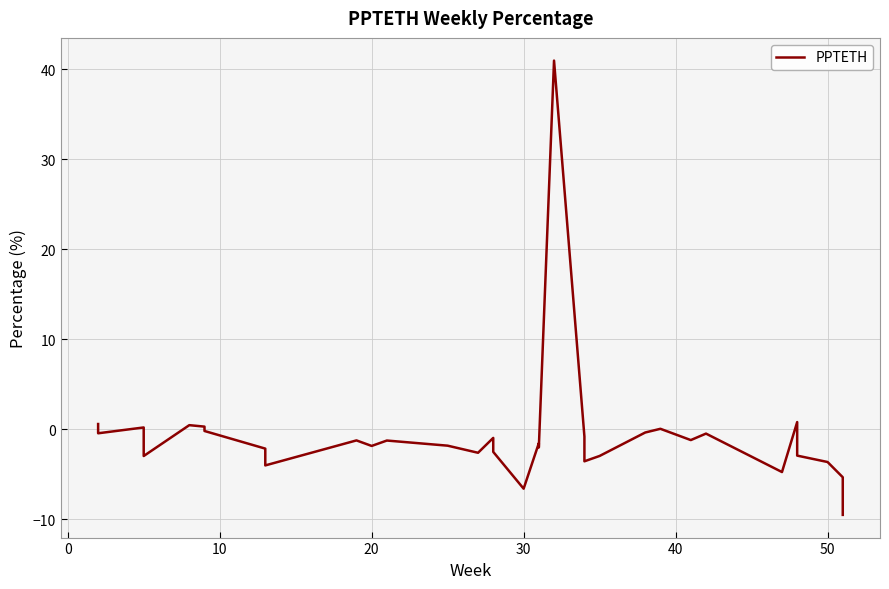

How many lines are shown in the chart?

1